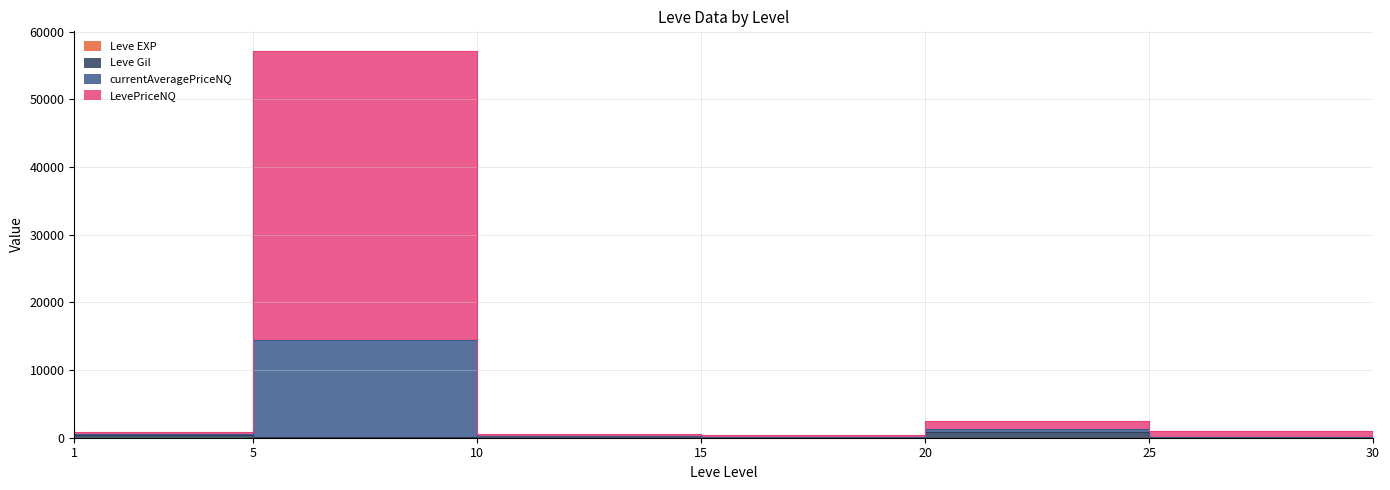

At which category does the chart reach its peak across all series?

5